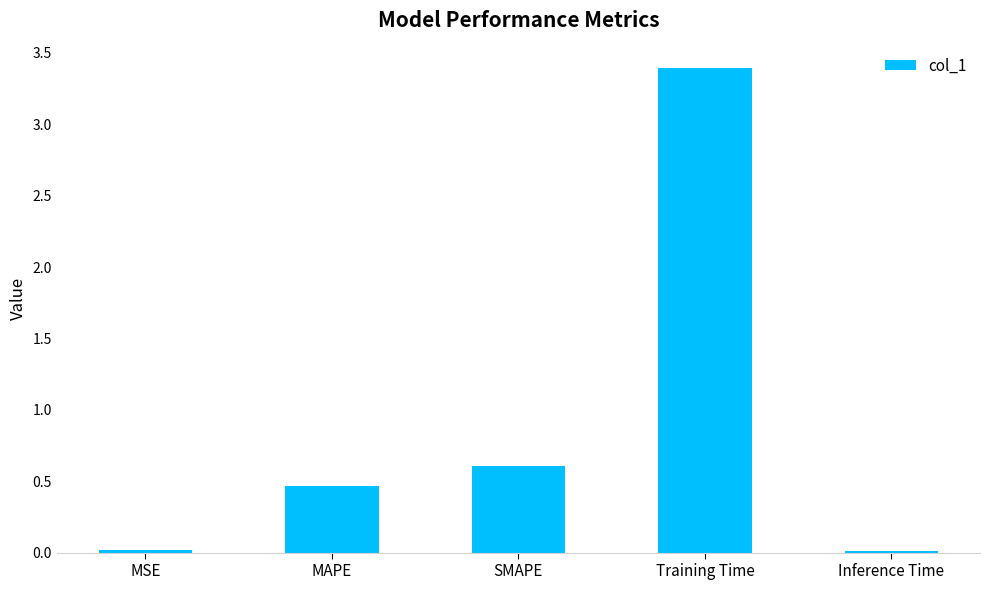

What is the difference between the maximum and second lowest values?

3.4